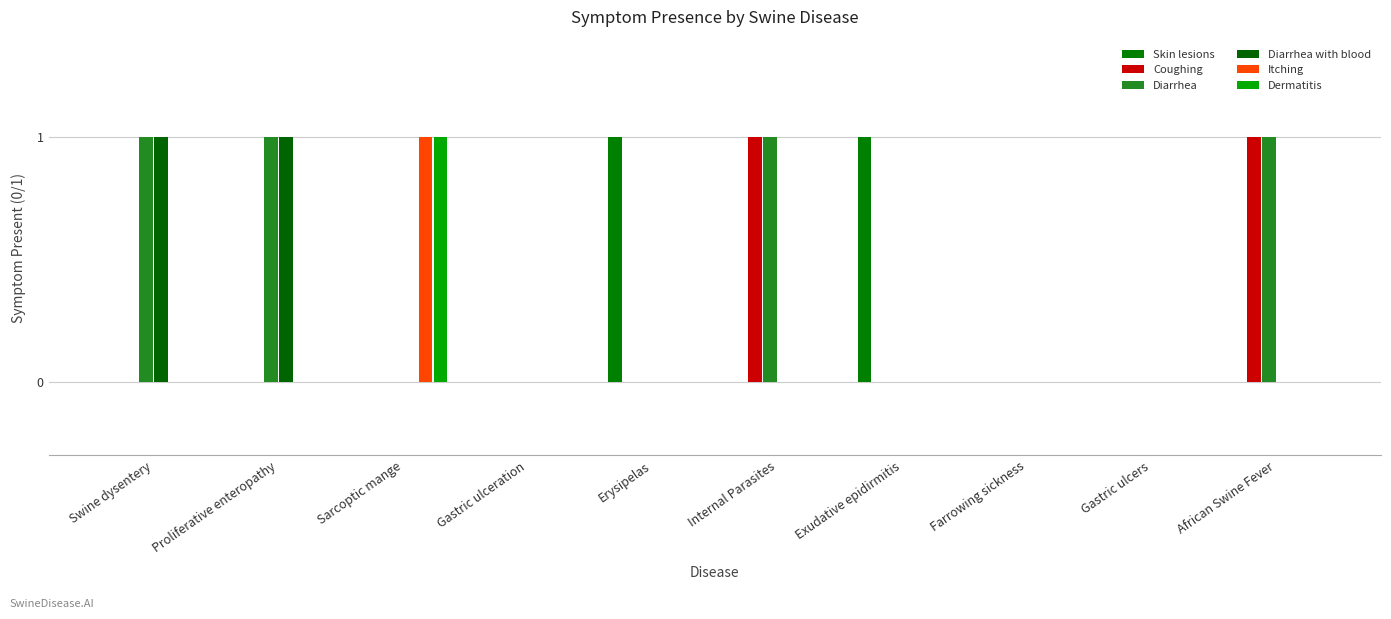

How many groups of bars are there?

10